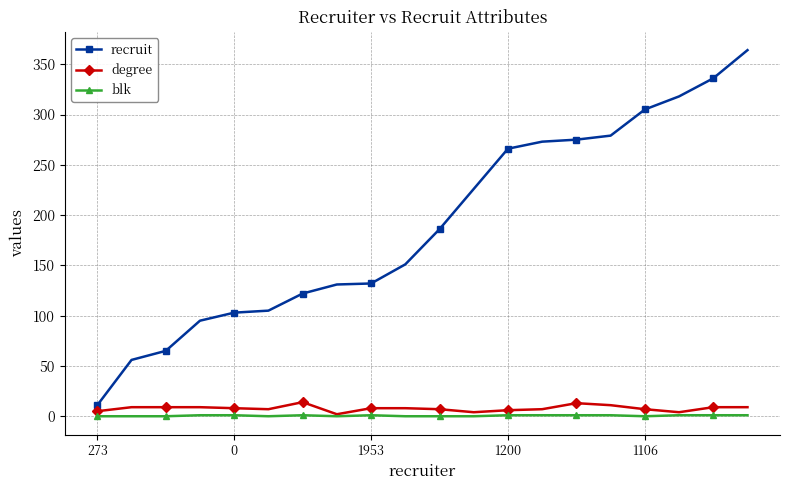

Which series has the largest range (max minus min)?

recruit